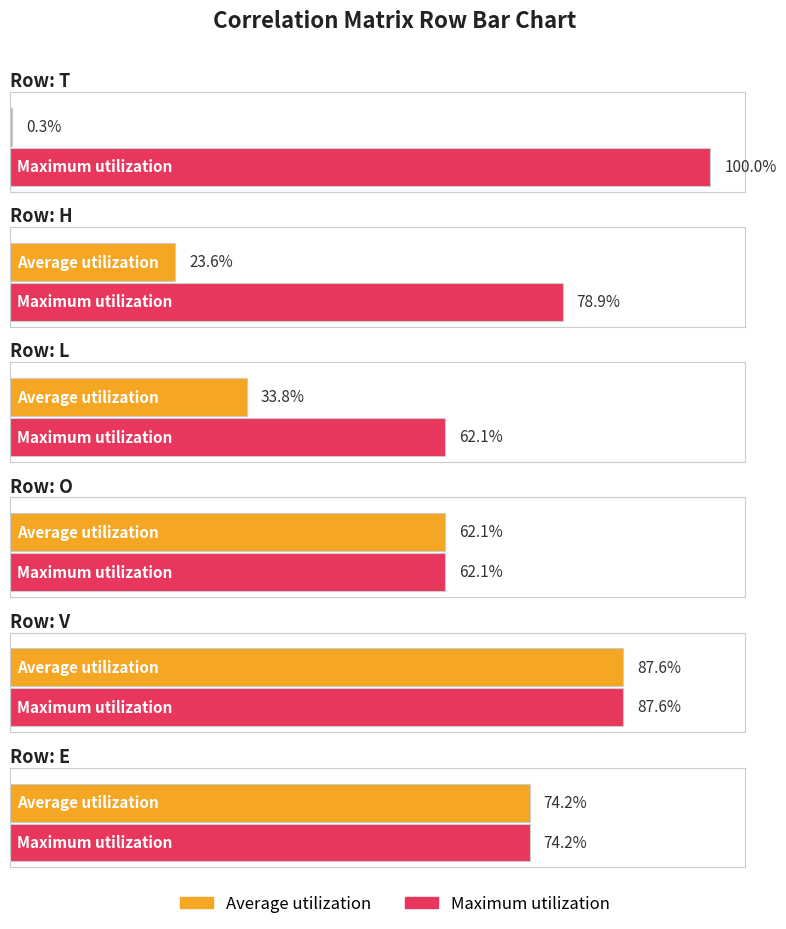

Which series has the largest total across all categories?

Maximum utilization